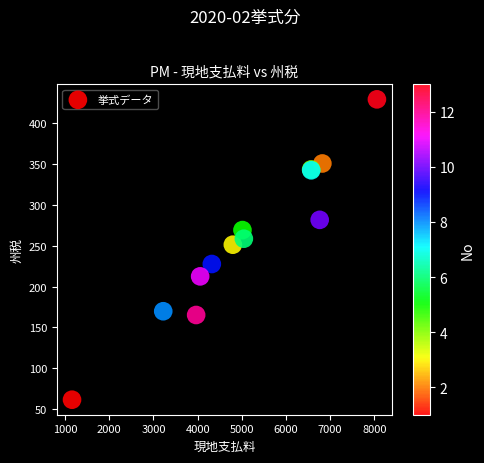

What Y value in the scatter plot is closest to 245?

251.3